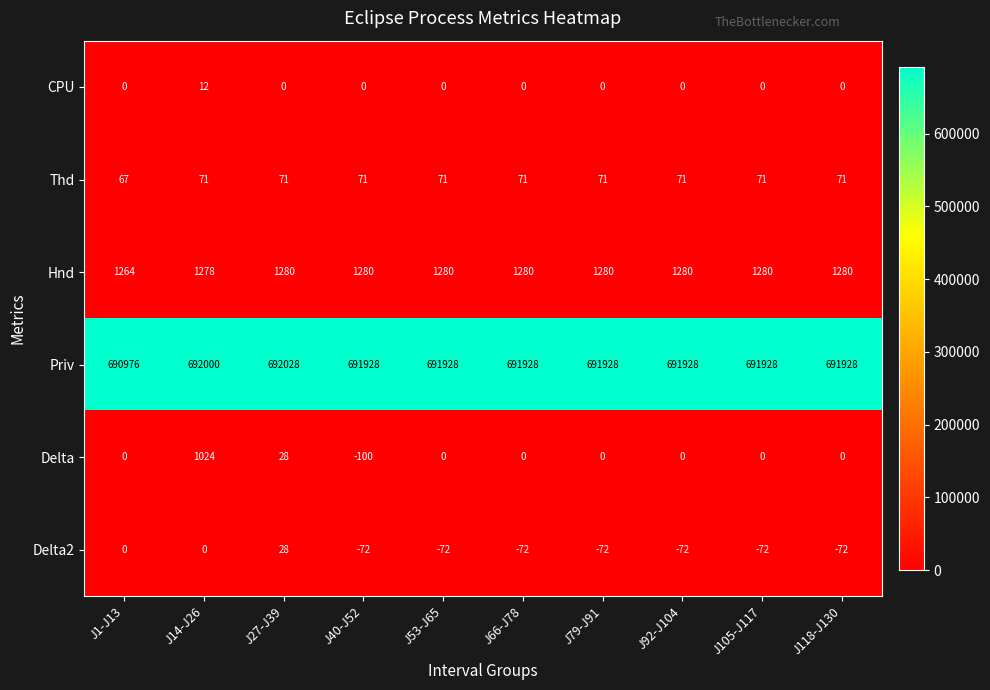

True or false: Delta has a value of 0 at J66-J78.

True